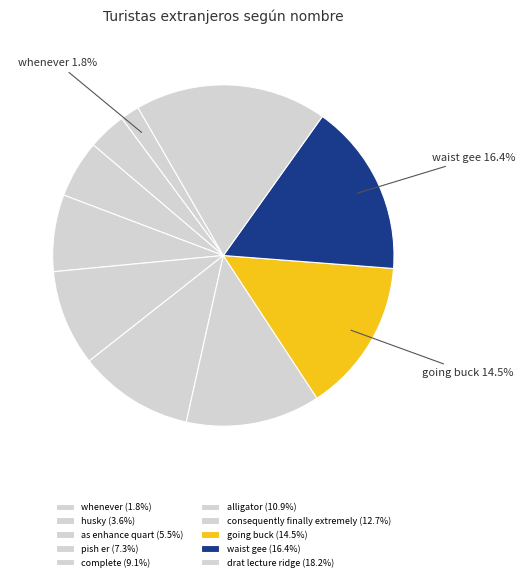

To the nearest percent, what percentage of the pie is complete?

9%